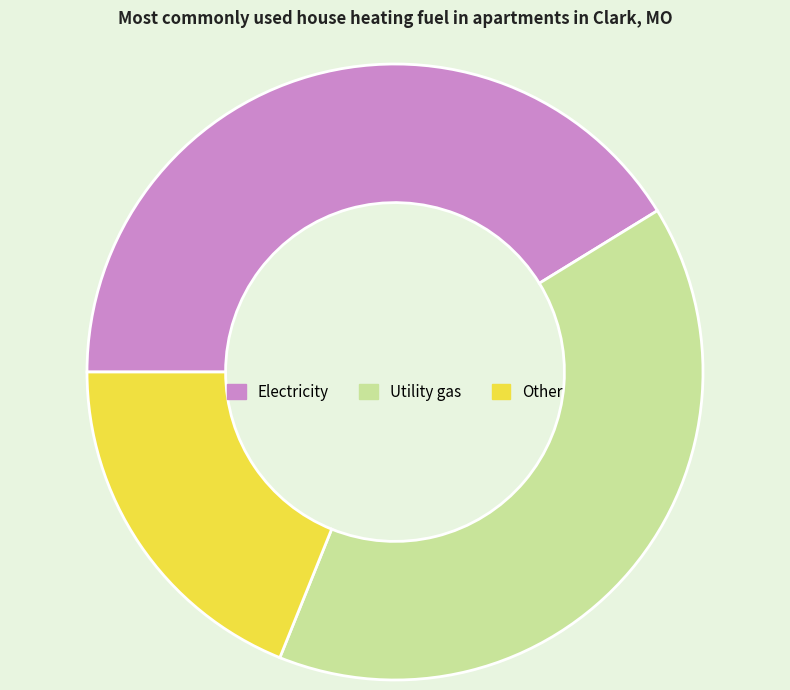

How many segments does this pie chart have?

3